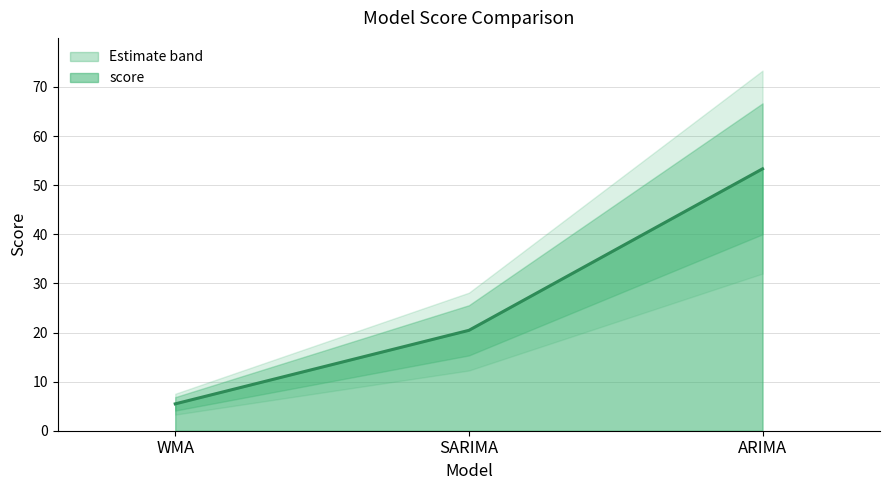

What position from the right is WMA?

3